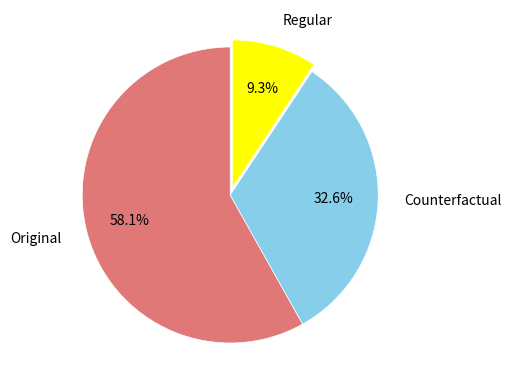

Which slice is the largest?

Original